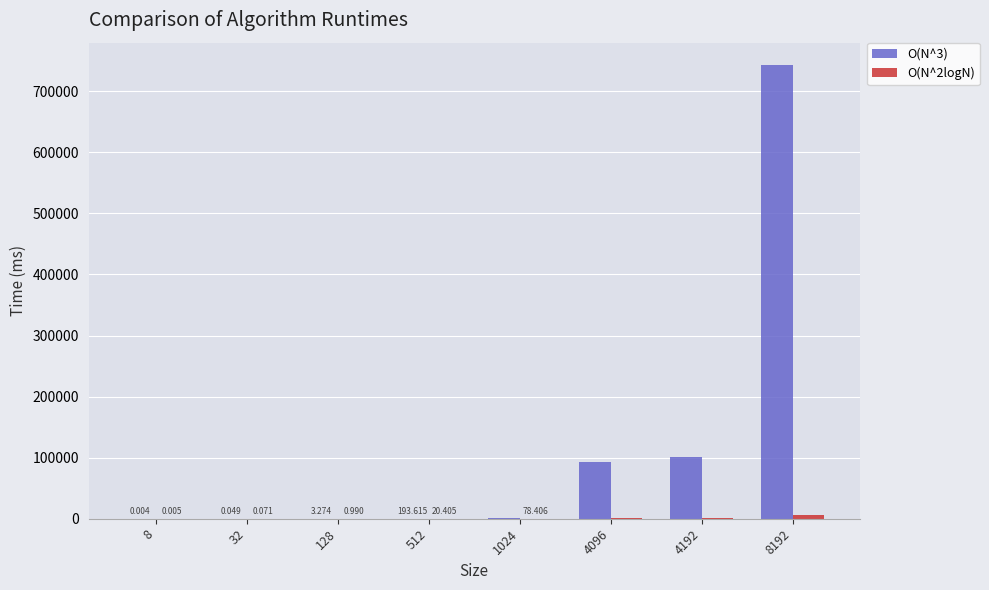

Count the number of data series in this chart.

2